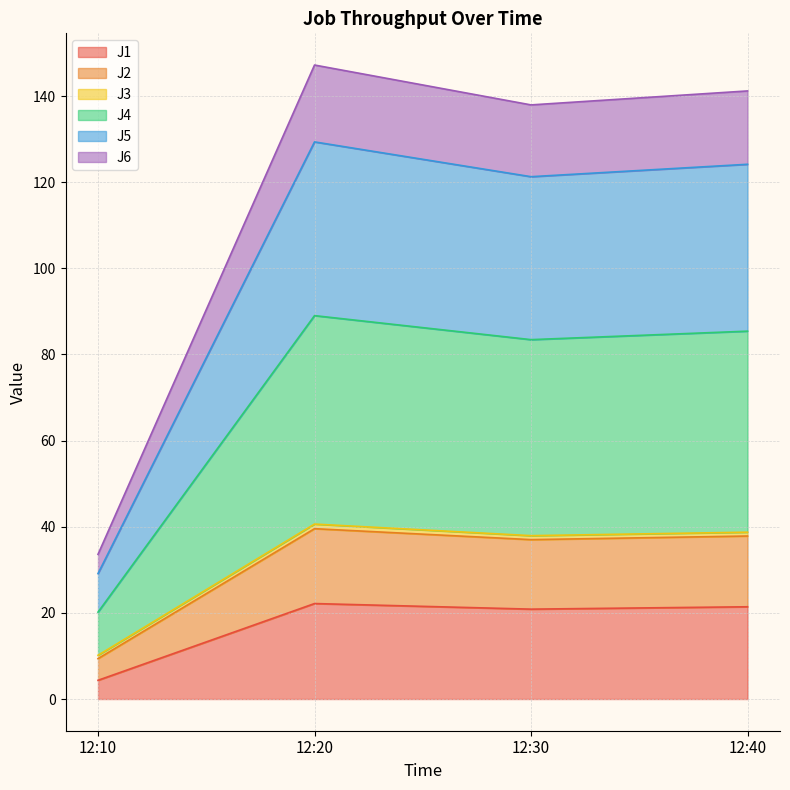

Is it true that J1 equals 22.2 at 12:20?

True